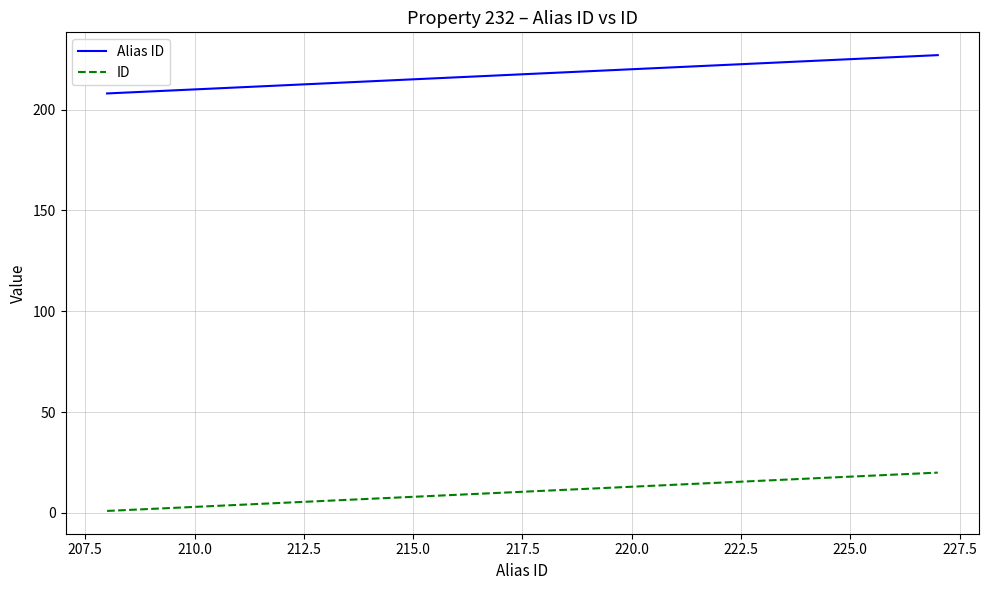

List the series in order of their overall mean, highest first.

Alias ID, ID